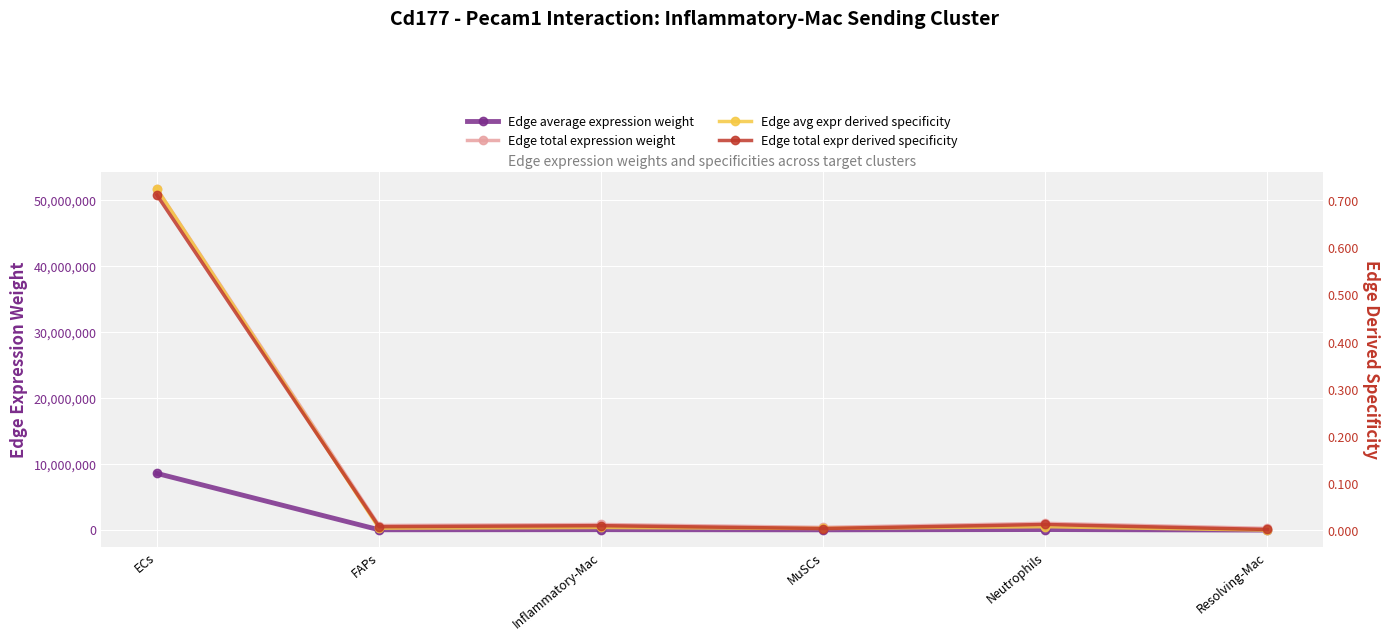

The value of Edge average expression weight at ECs is 3464464.0. True or false?

False